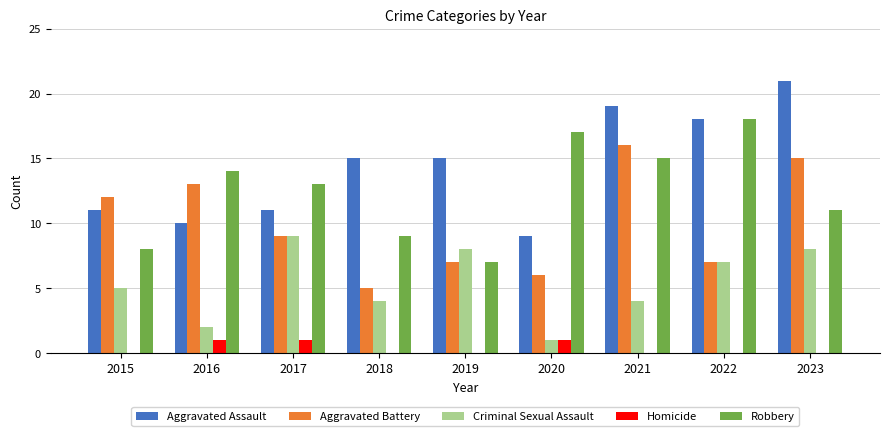

At which category does the chart reach its peak across all series?

2023